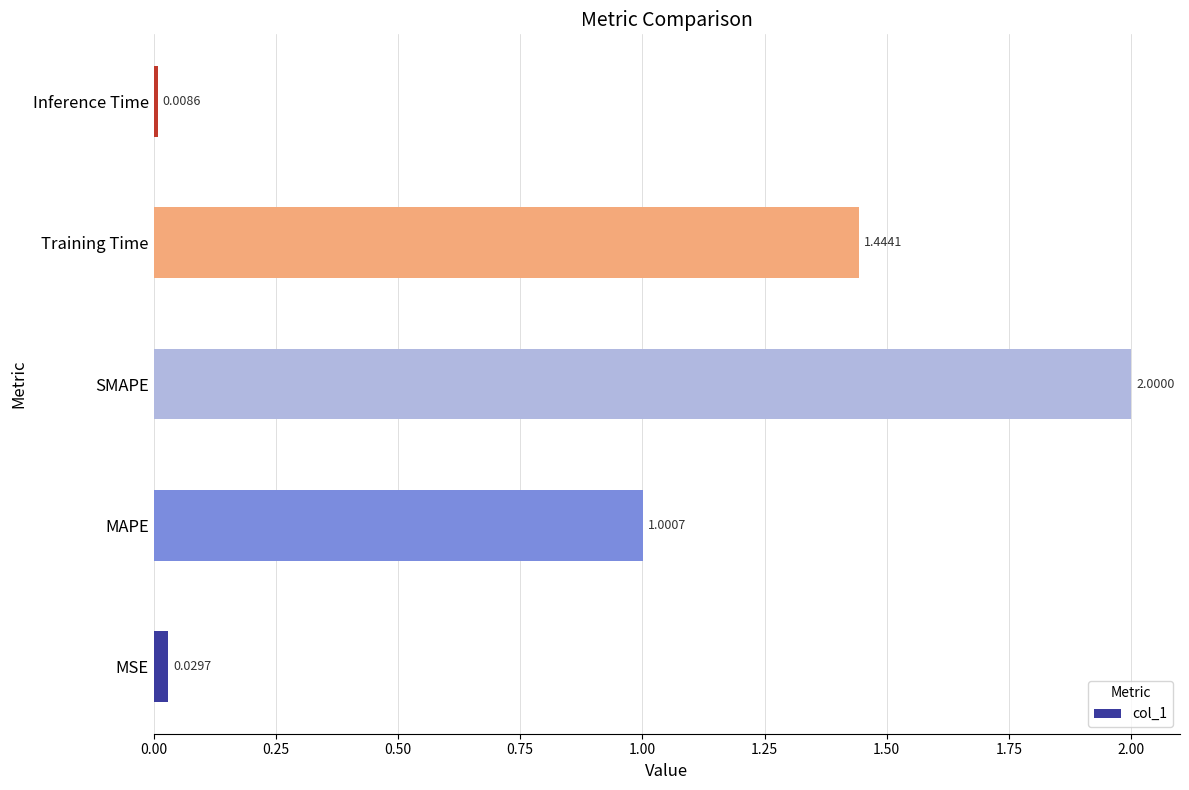

Rank the categories by value from lowest to highest.

Inference Time, MSE, MAPE, Training Time, SMAPE